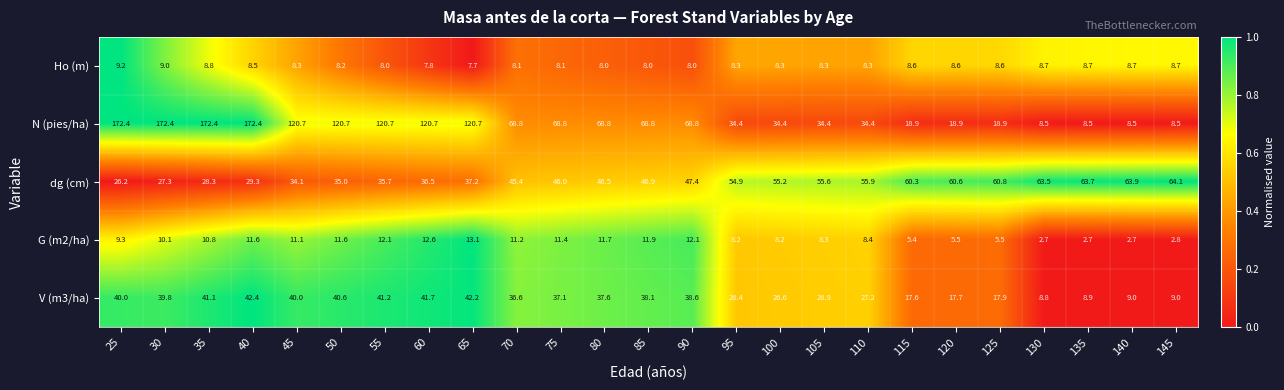

How many categories are shown in the chart?

25